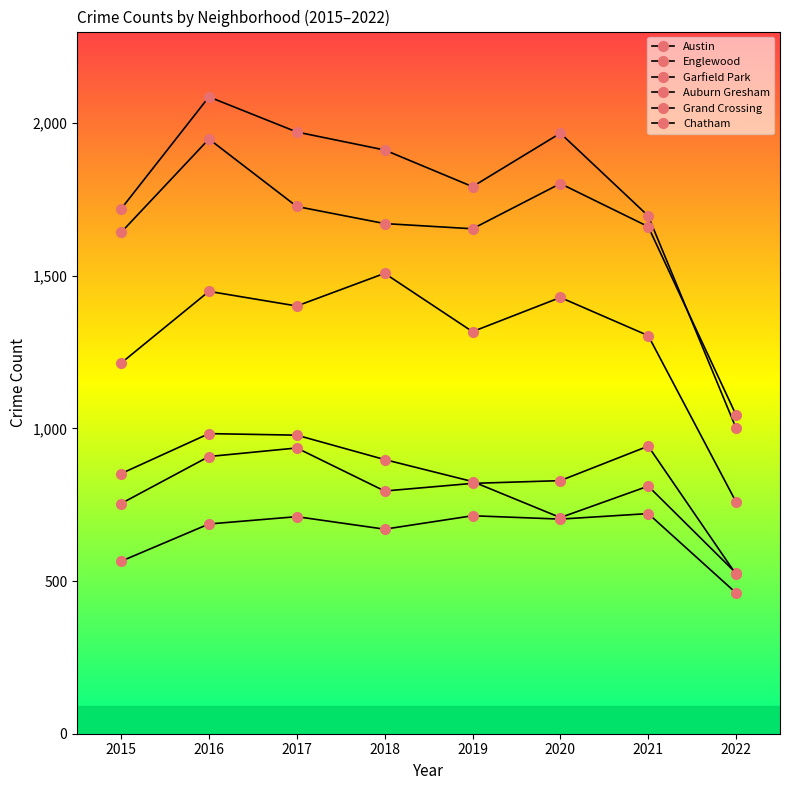

How many categories are shown in the chart?

8